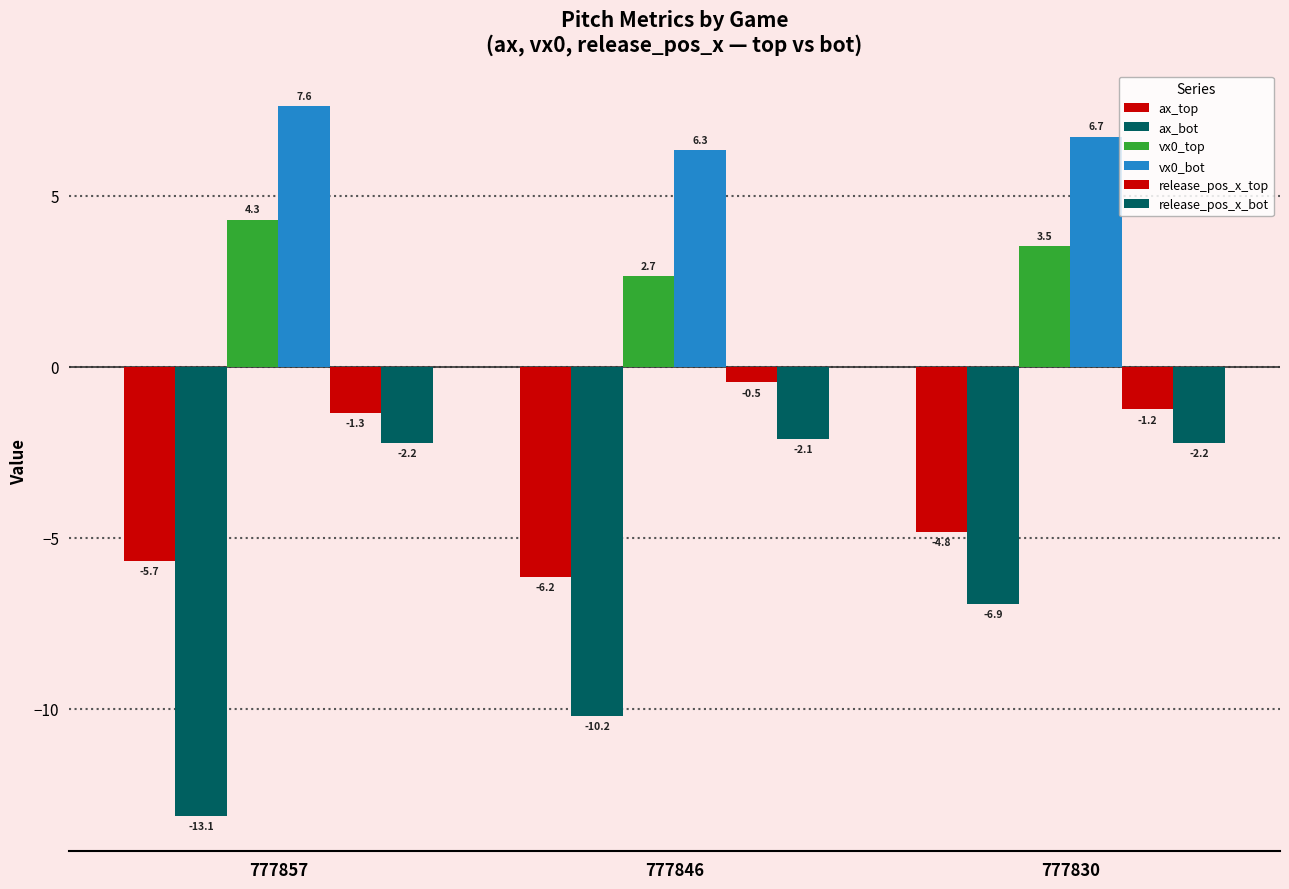

Is it true that vx0_bot equals 12.0 at 777830?

False